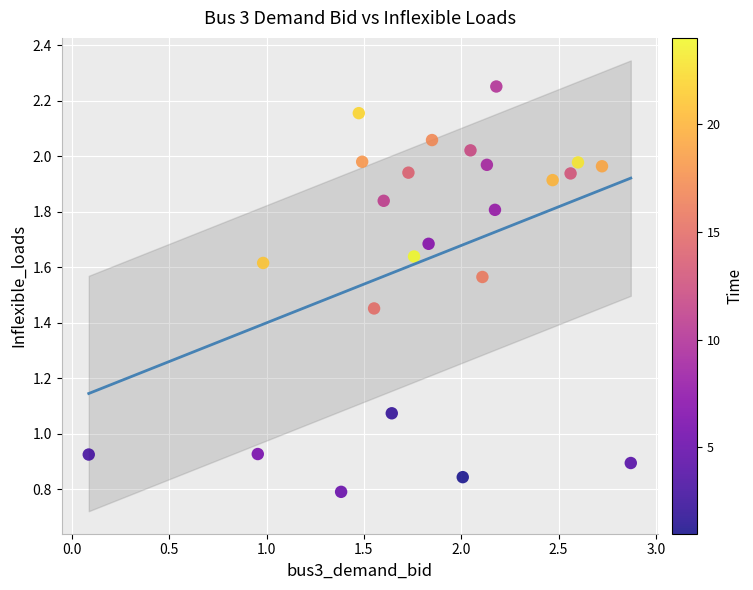

What is the range of X values (max minus min)?

2.8